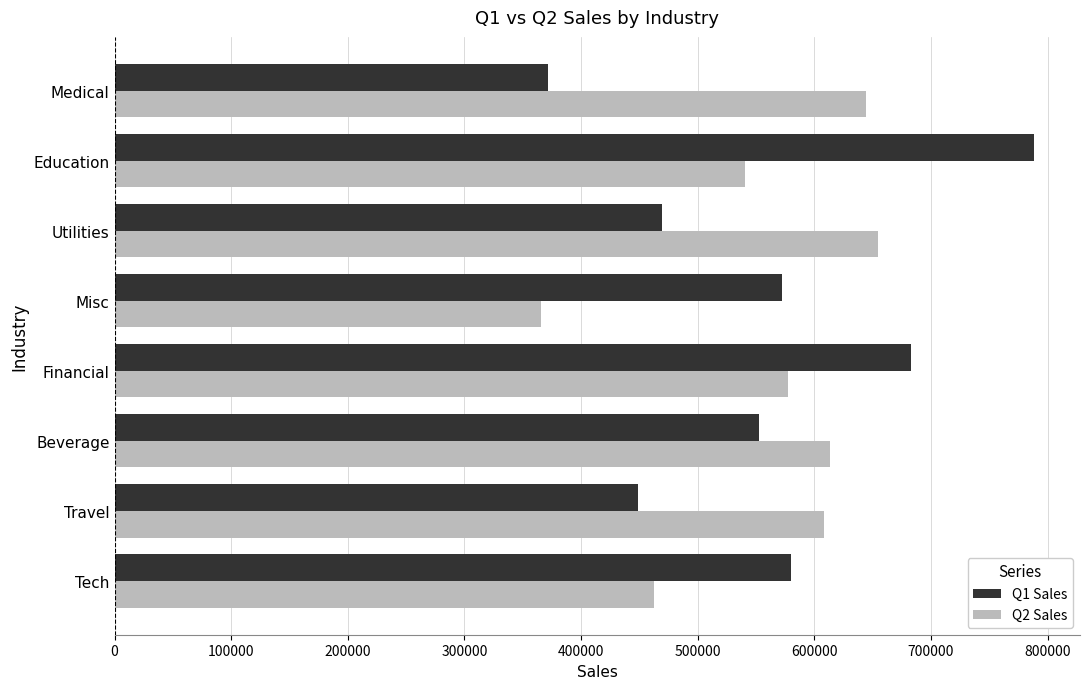

What is the smallest value displayed?

365771